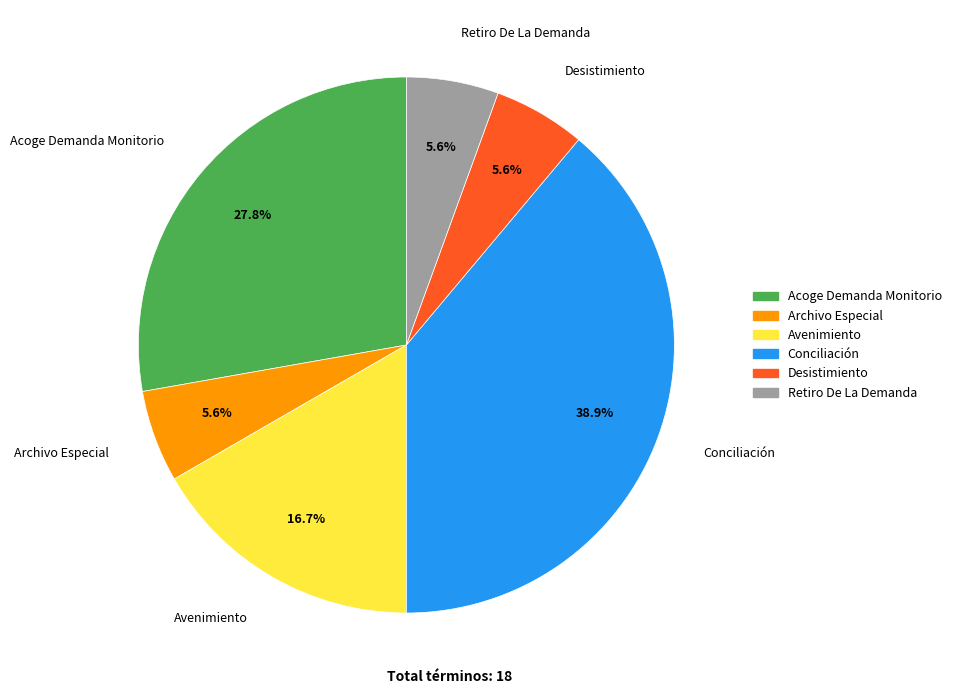

To the nearest percent, what portion does Acoge Demanda Monitorio represent?

28%